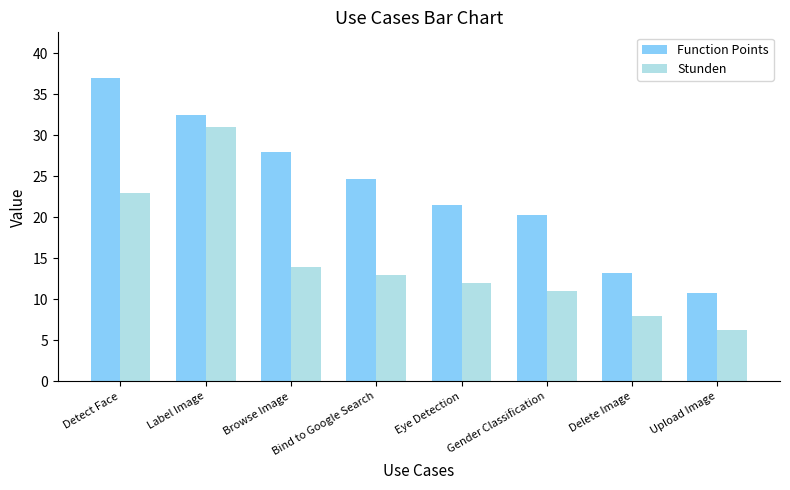

What is the label of the 2nd bar from the left?

Label Image